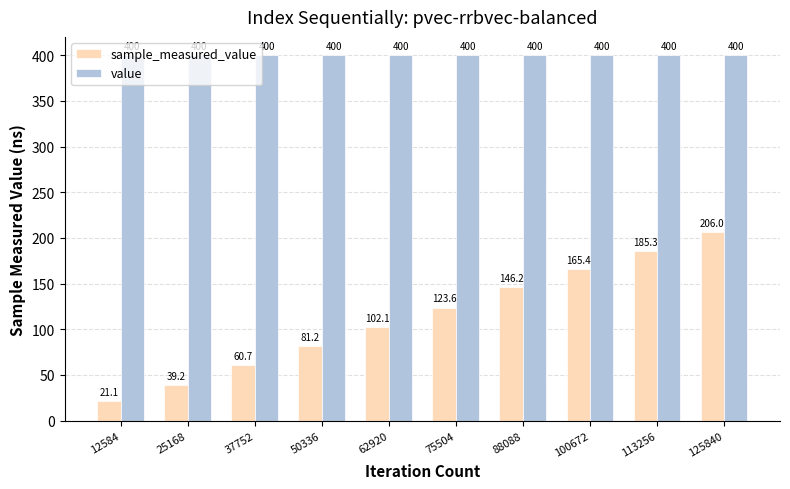

How many bars are there in total?

20